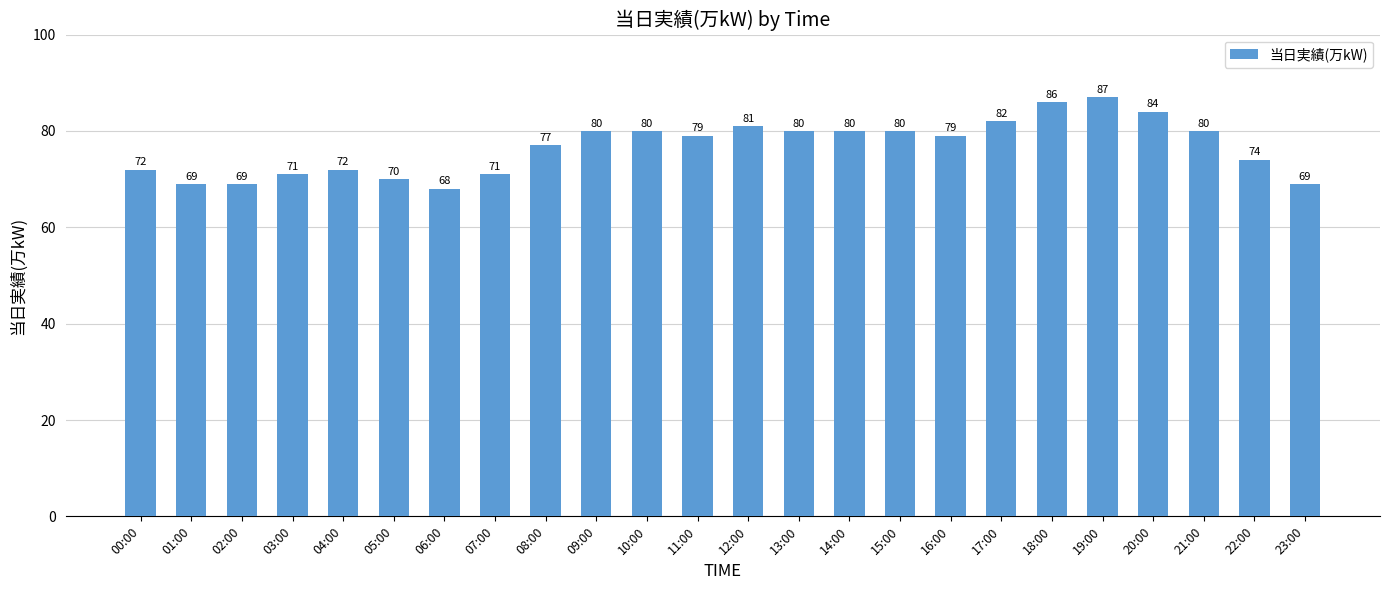

What is the difference between the maximum and minimum values?

19